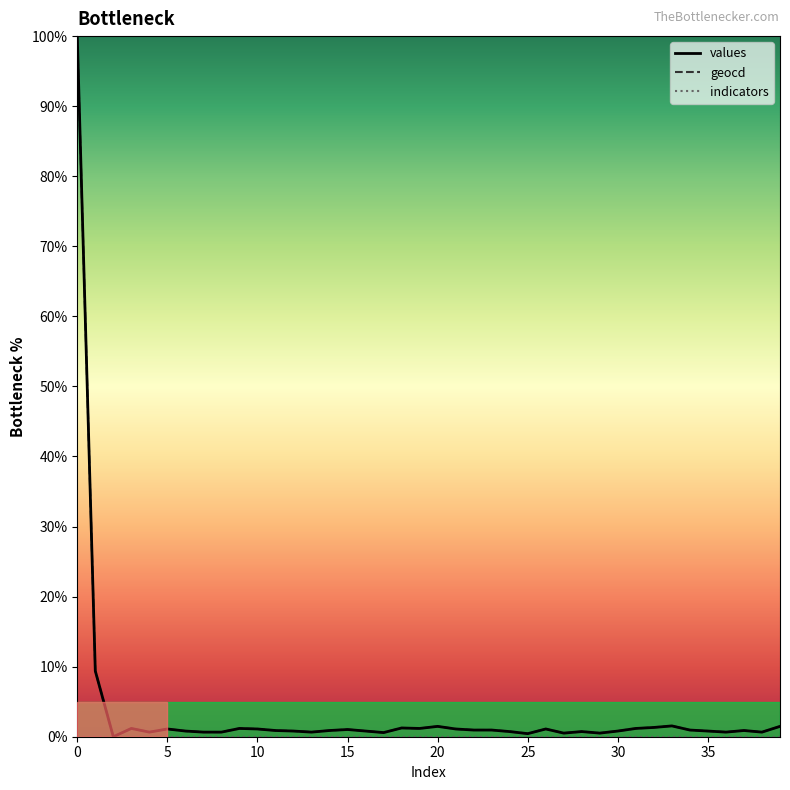

What is the greatest value displayed?

100.0